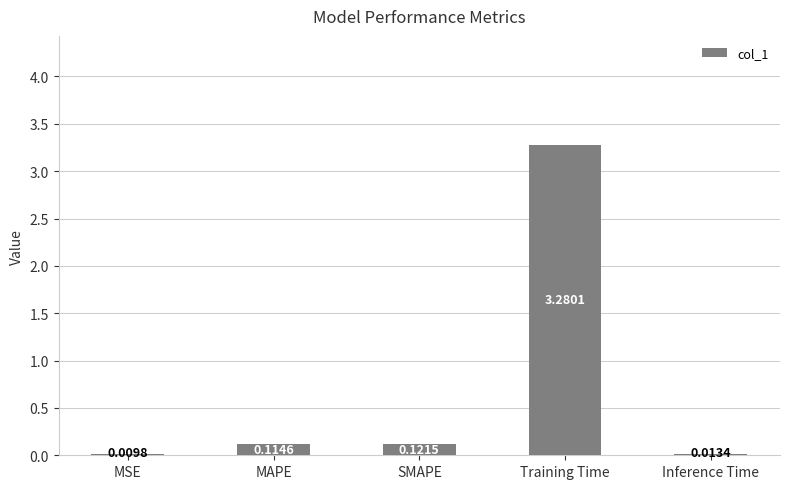

Which has a higher value, Inference Time or Training Time?

Training Time